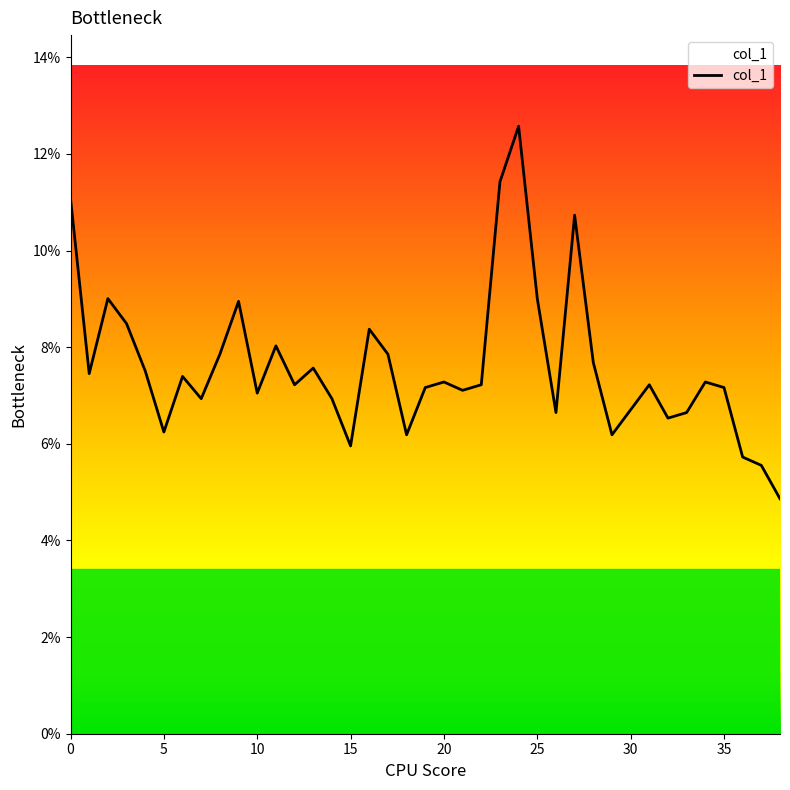

Does the chart display data point markers on the line(s)?

No